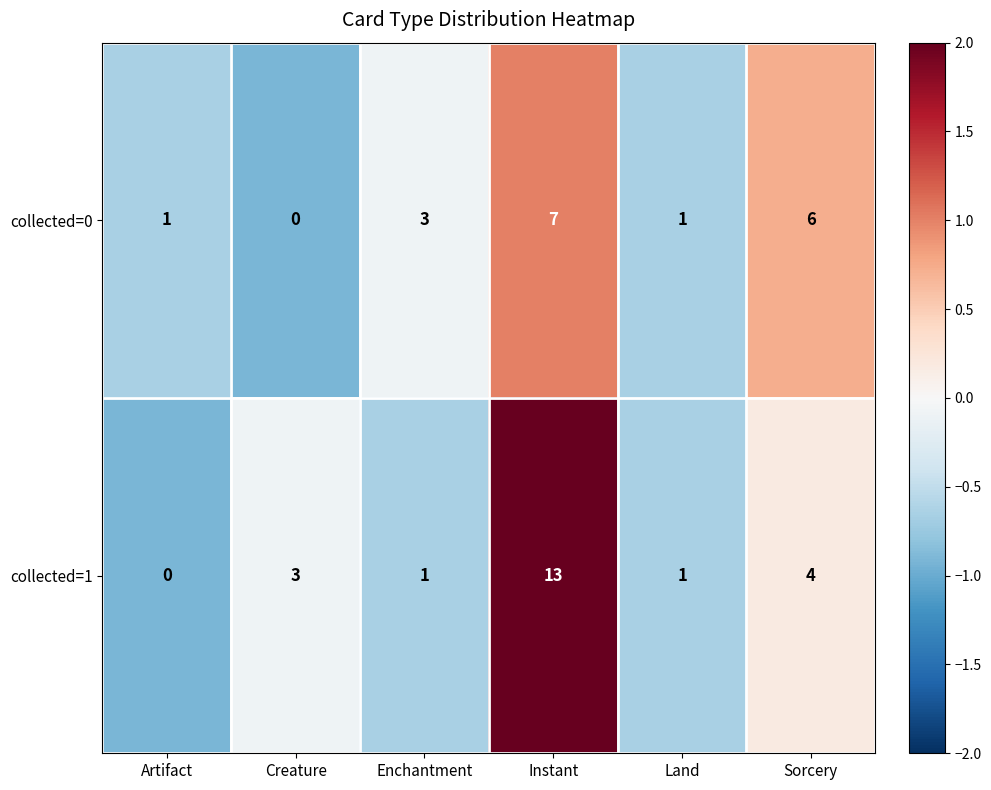

Reading left to right, list all the values displayed in this chart.

collected=0: Artifact=1	Creature=0	Enchantment=3	Instant=7	Land=1	Sorcery=6
collected=1: Artifact=0	Creature=3	Enchantment=1	Instant=13	Land=1	Sorcery=4